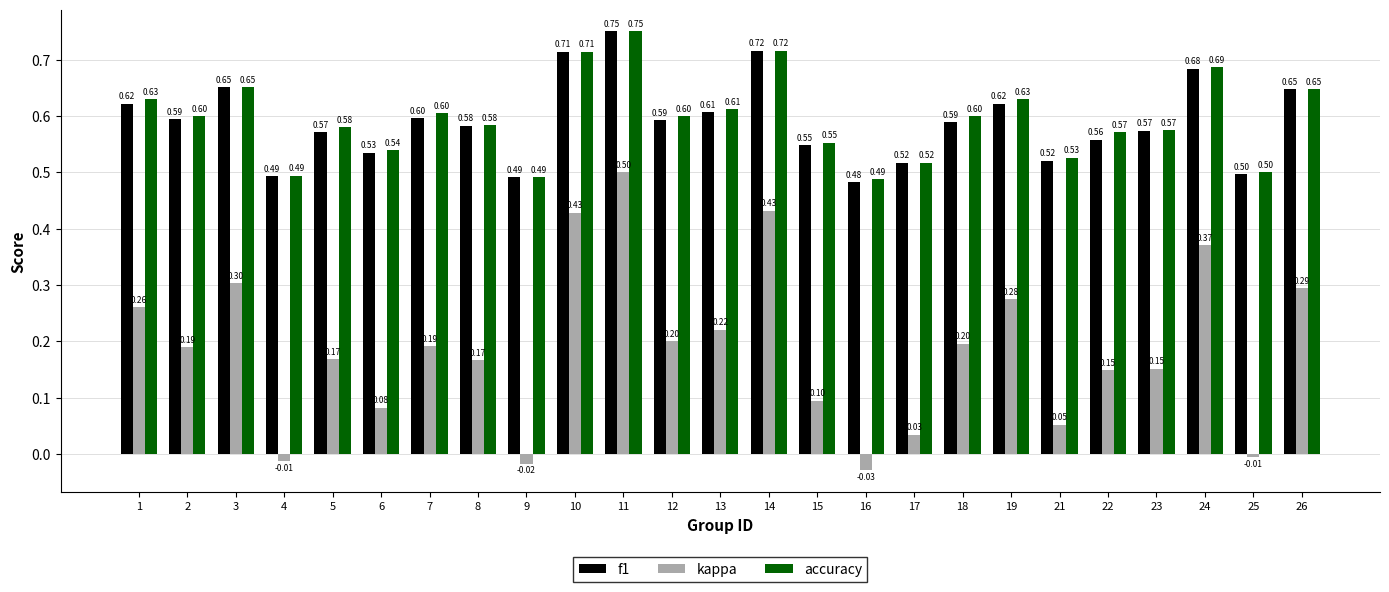

Which series has the widest spread of values?

kappa